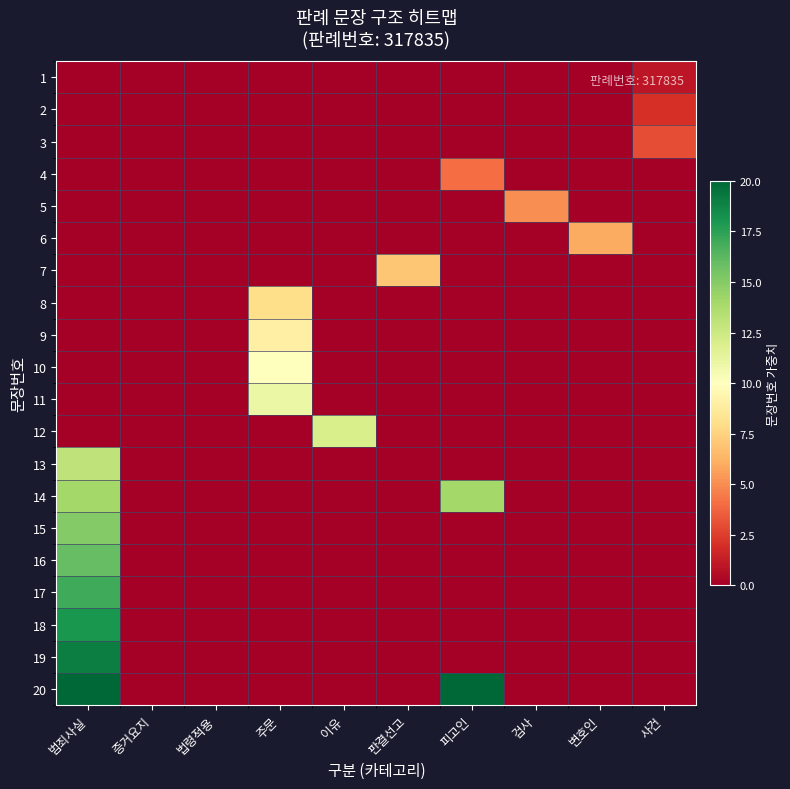

What is the total value across all series at 피고인?

38